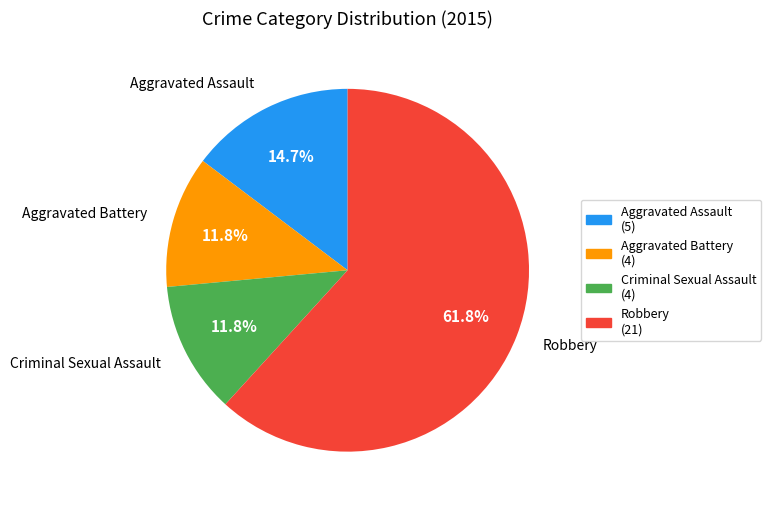

Does any single category account for the majority?

Yes